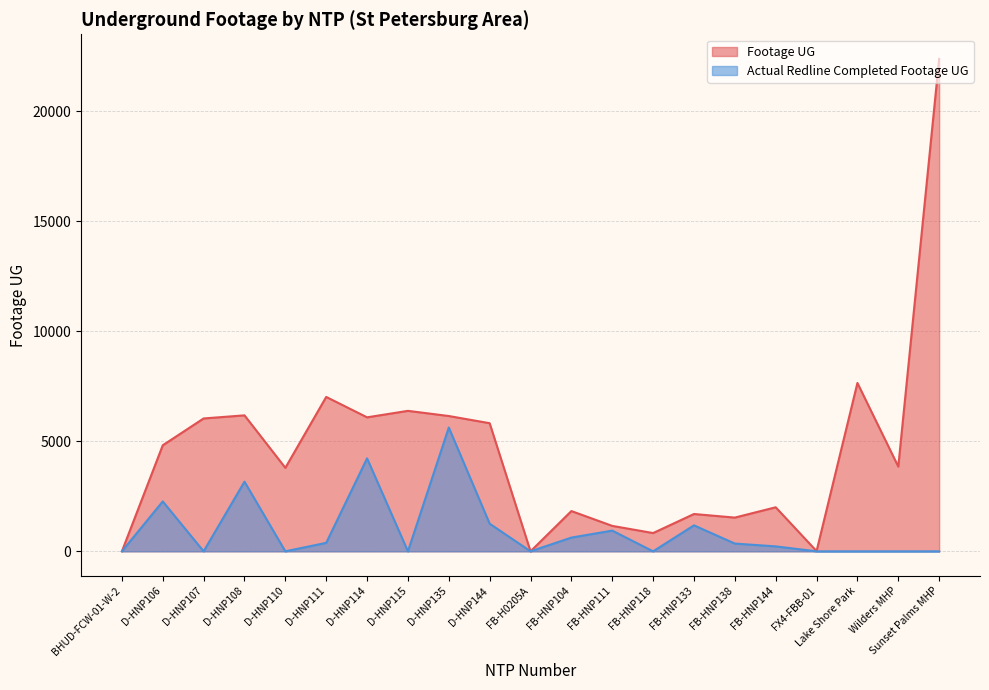

The Actual Redline Completed Footage UG series shows 3167 at D-HNP108. True or false?

True